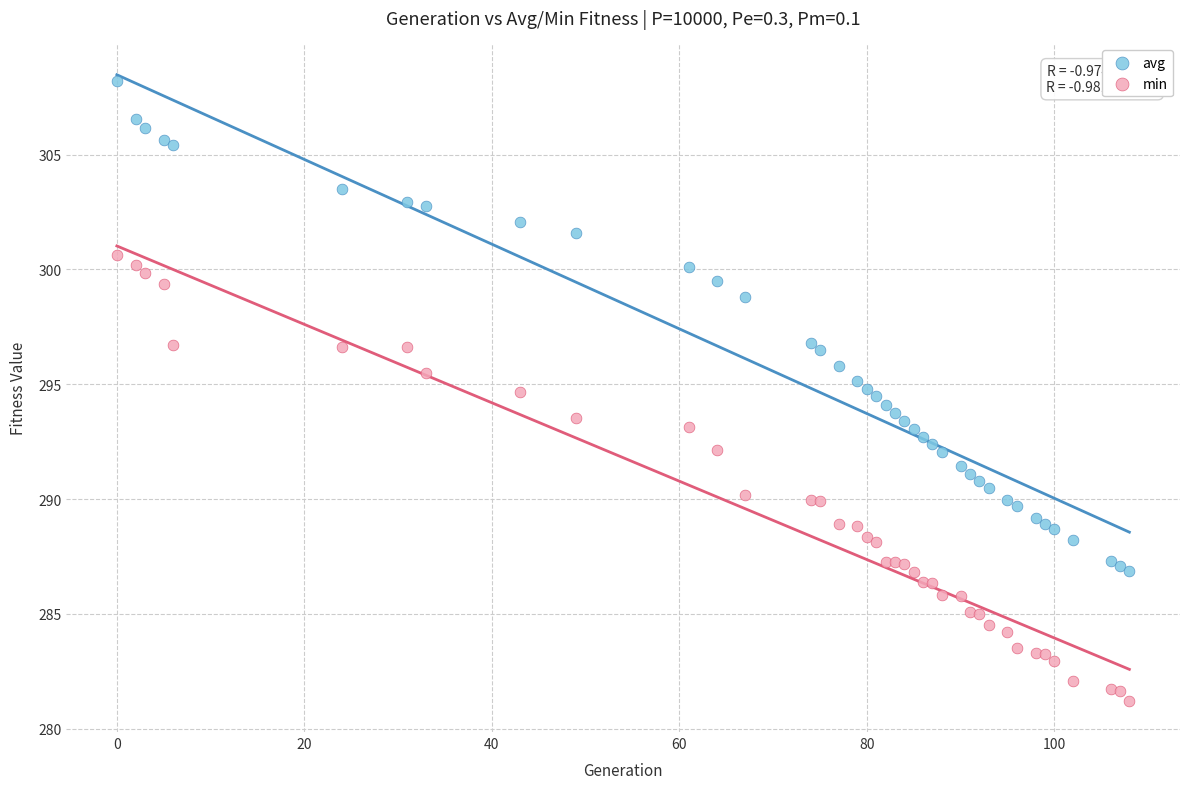

Which series contains the lowest Y value?

min